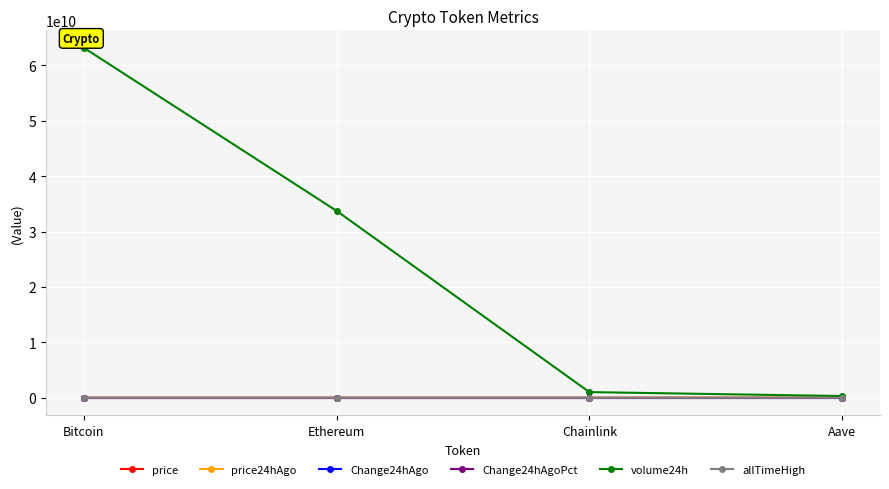

At which category does the chart reach its peak across all series?

Bitcoin